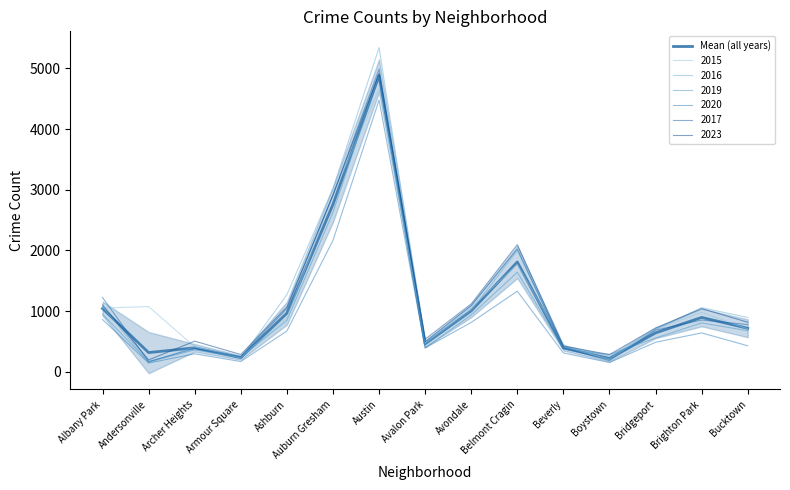

Where is the first local minimum?

Andersonville